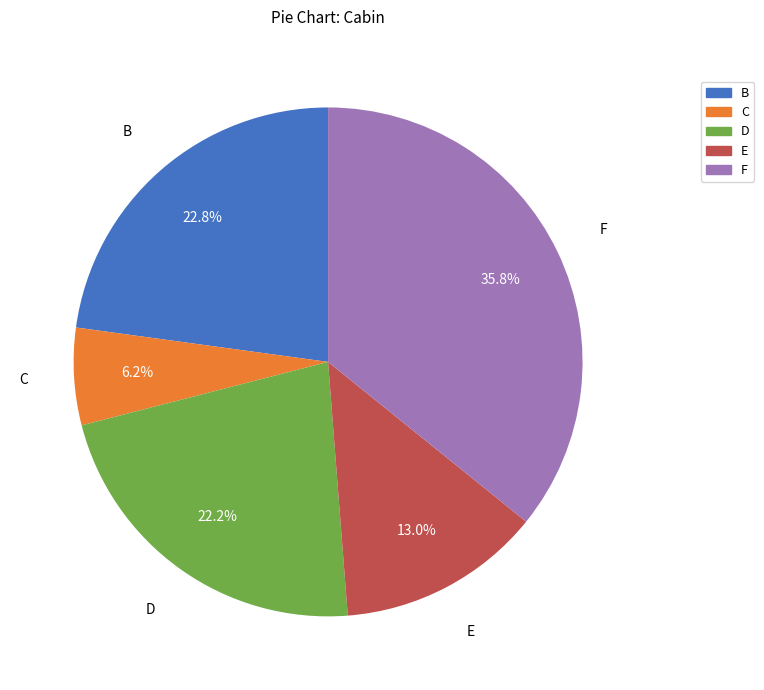

Is there a majority slice in this chart?

No